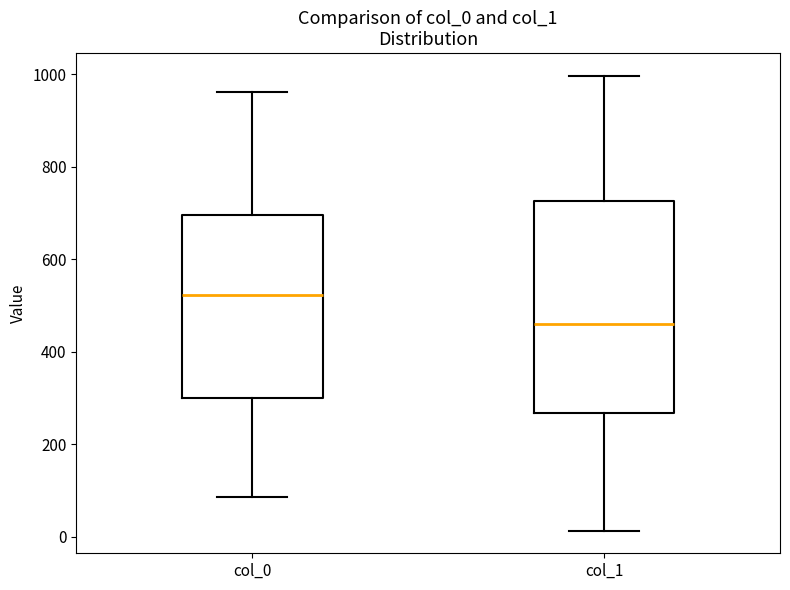

Where does the median line of the box for col_1 sit on the y-axis? The values are not printed on the chart, so give them approximately, as read against the axis.

460